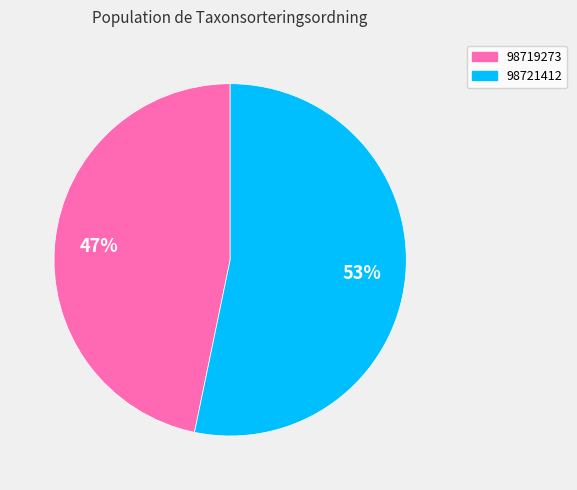

The 98719273 slice represents 47% of the pie. True or false?

True